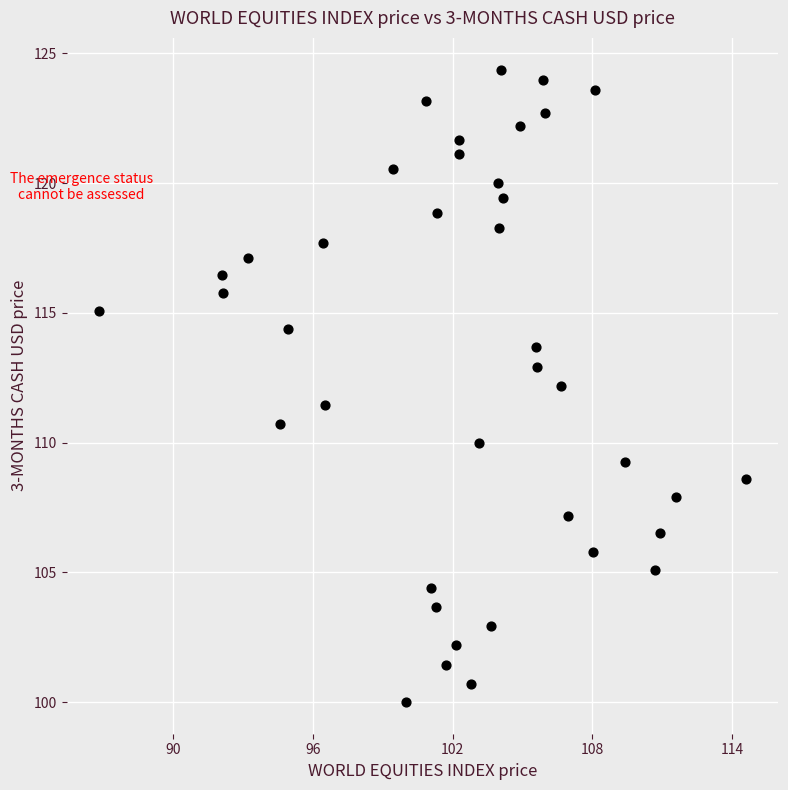

What is the range of X values (max minus min)?

27.8